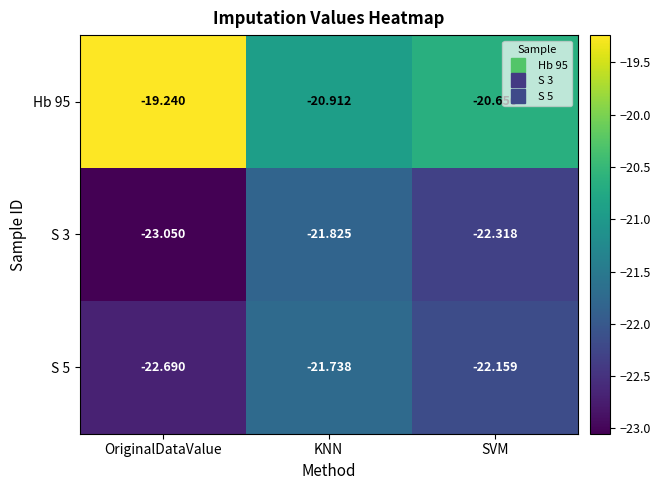

Which series has the largest total across all categories?

Hb 95